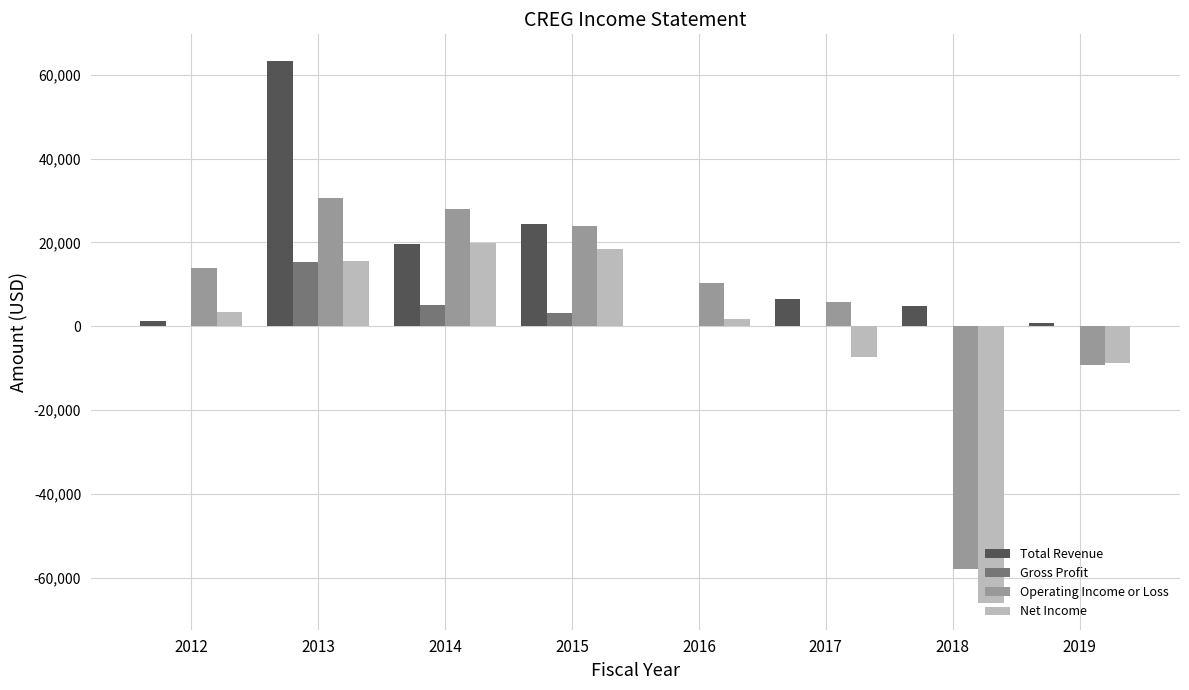

Which series changed the most between 2016 and 2019?

Operating Income or Loss